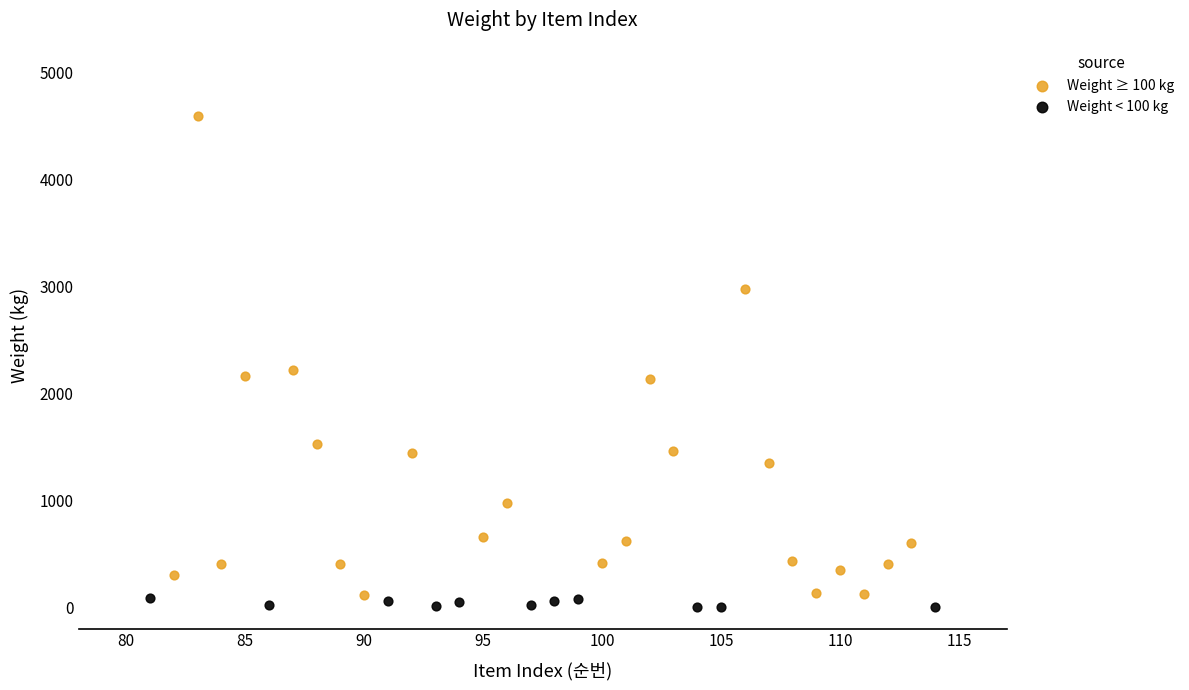

What are all the series names shown in the legend?

Weight ≥ 100 kg, Weight < 100 kg